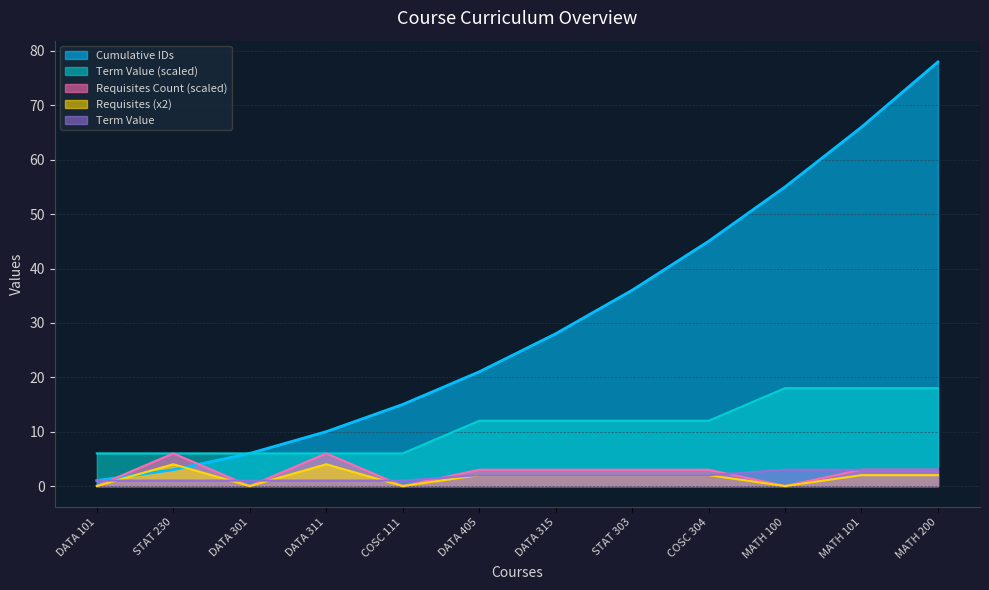

Where is Cumulative IDs nearest to the value 39?

STAT 303